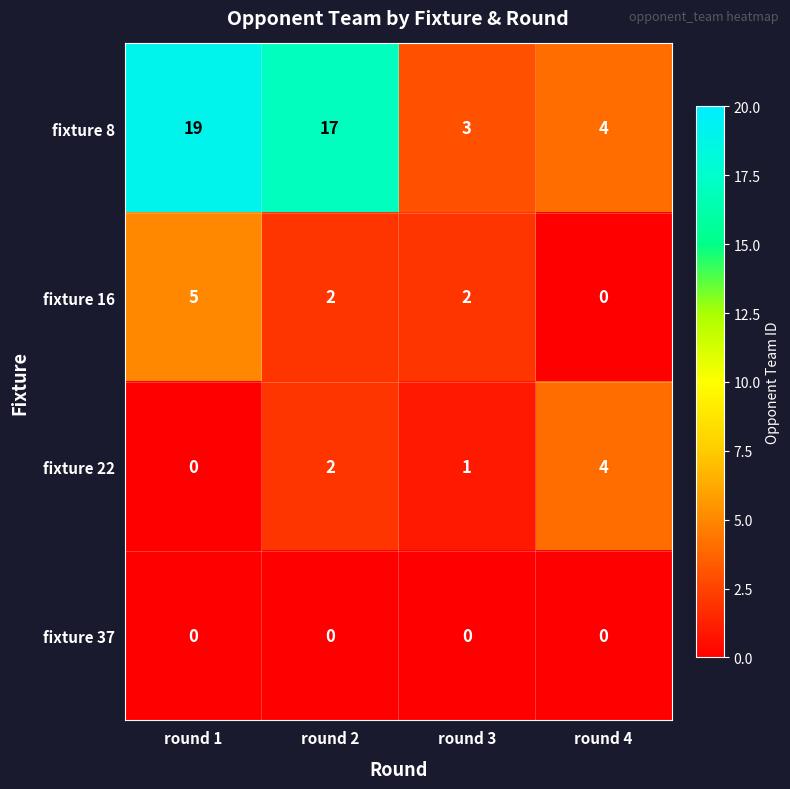

How many fixture 16 values are between 2 and 5?

3